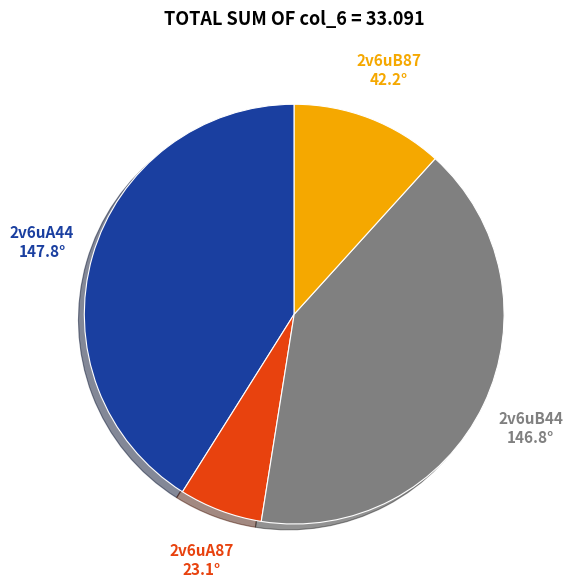

True or false: 2v6uA44 accounts for 52% of the total.

False